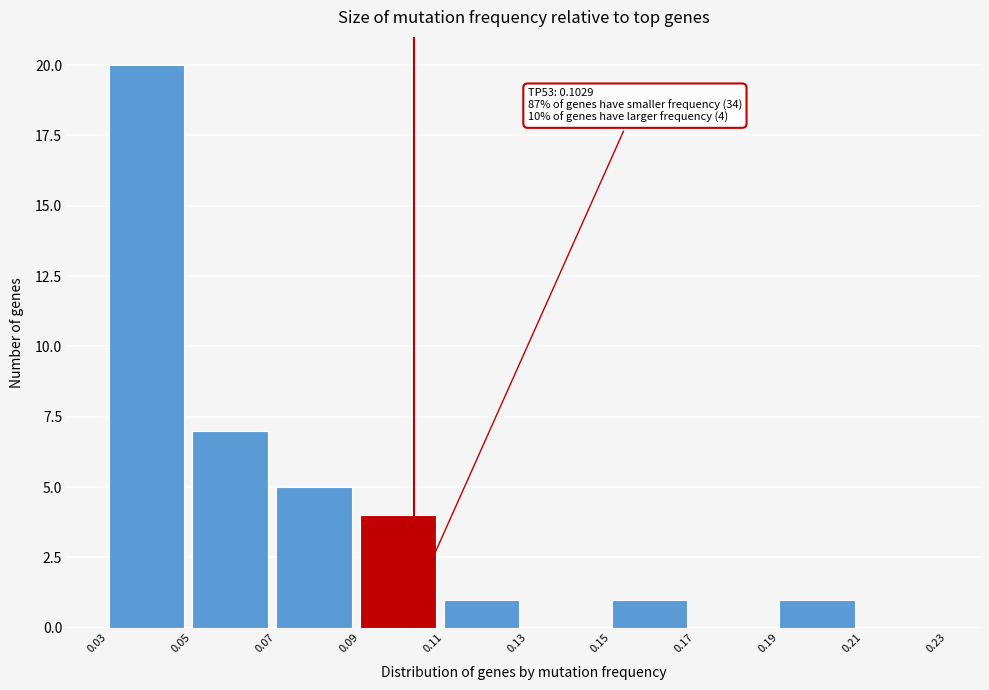

Which range on the x-axis has the tallest bar?

0.03 to 0.05